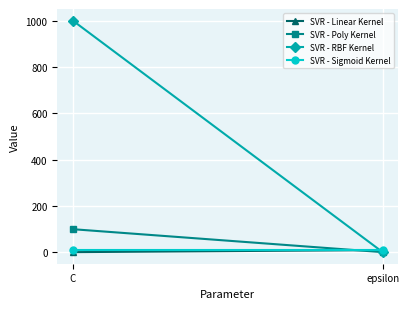

What is the minimum value for SVR - Sigmoid Kernel?

10